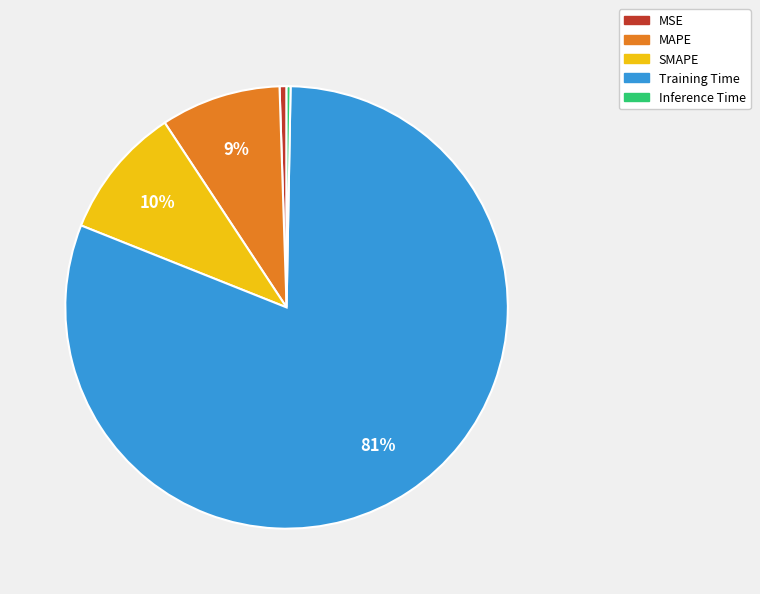

Which slice is the largest?

Training Time